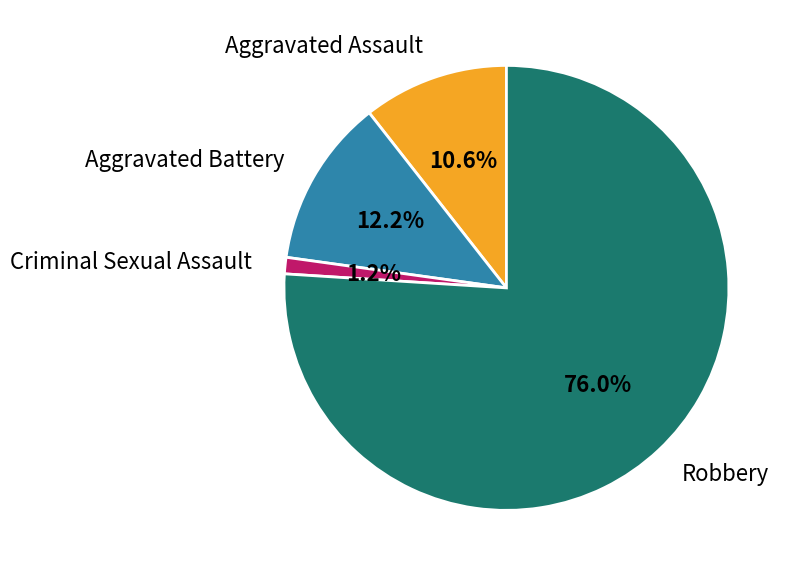

Between Criminal Sexual Assault and Aggravated Assault, which is larger?

Aggravated Assault